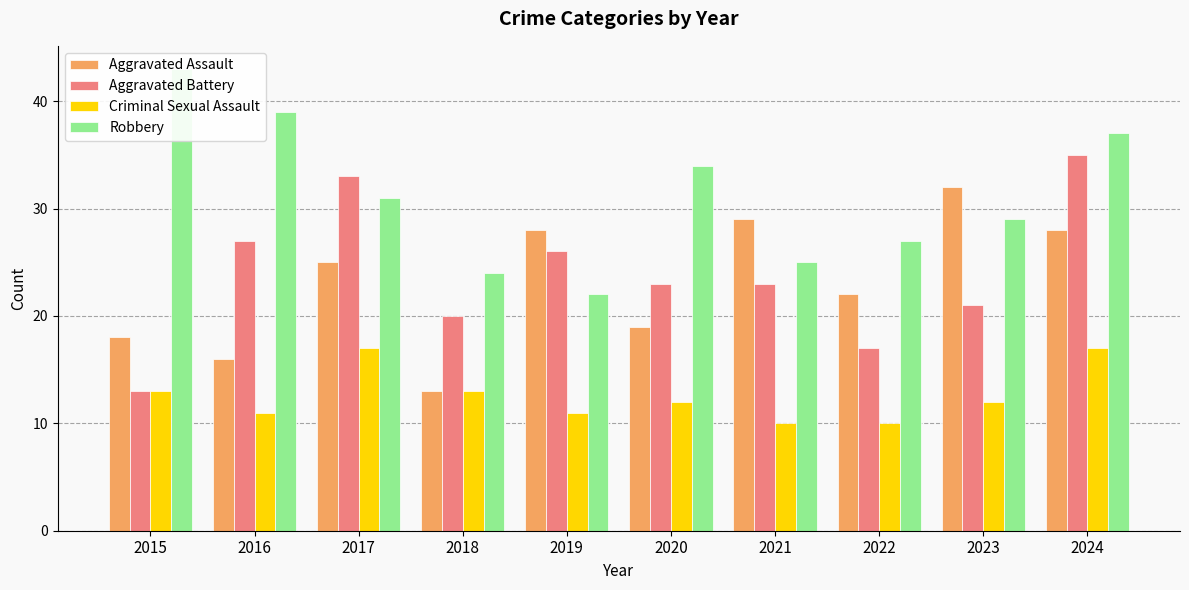

True or false: Aggravated Assault has a value of 13 at 2018.

True